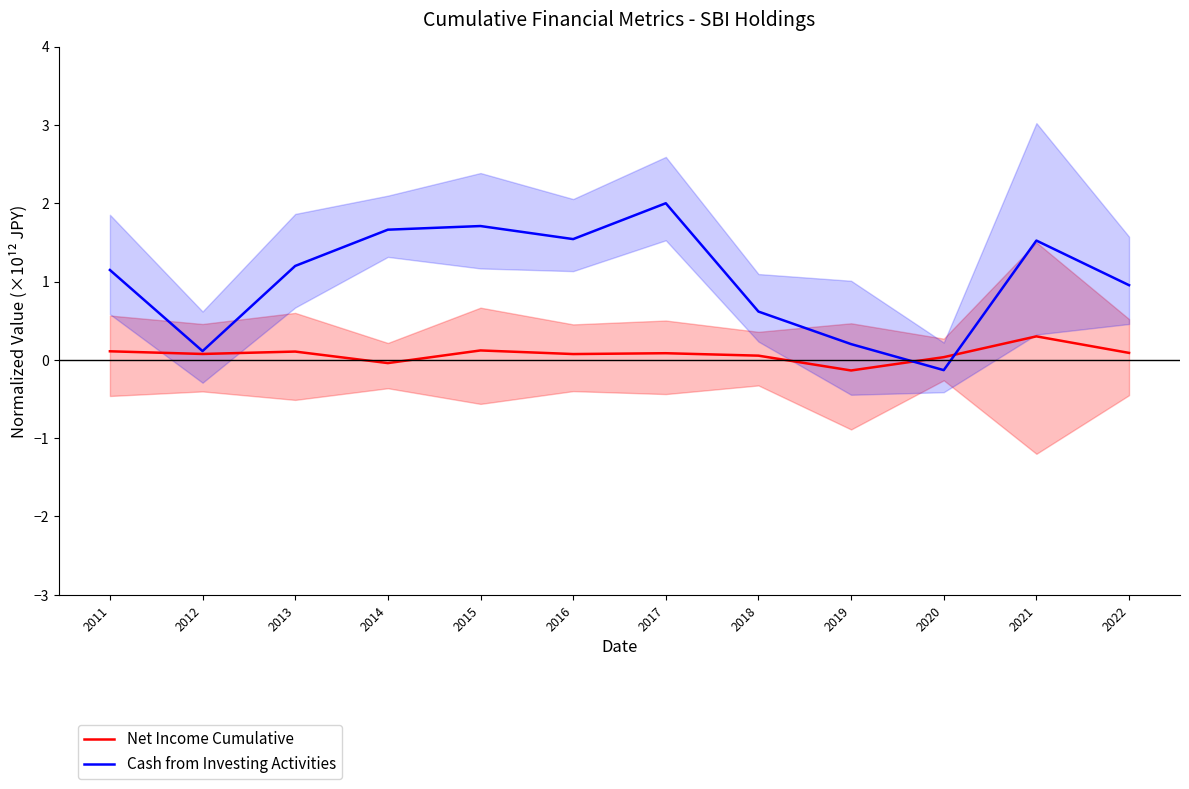

At 2014, list the series in order from smallest to largest.

Net Income Cumulative, Cash from Investing Activities